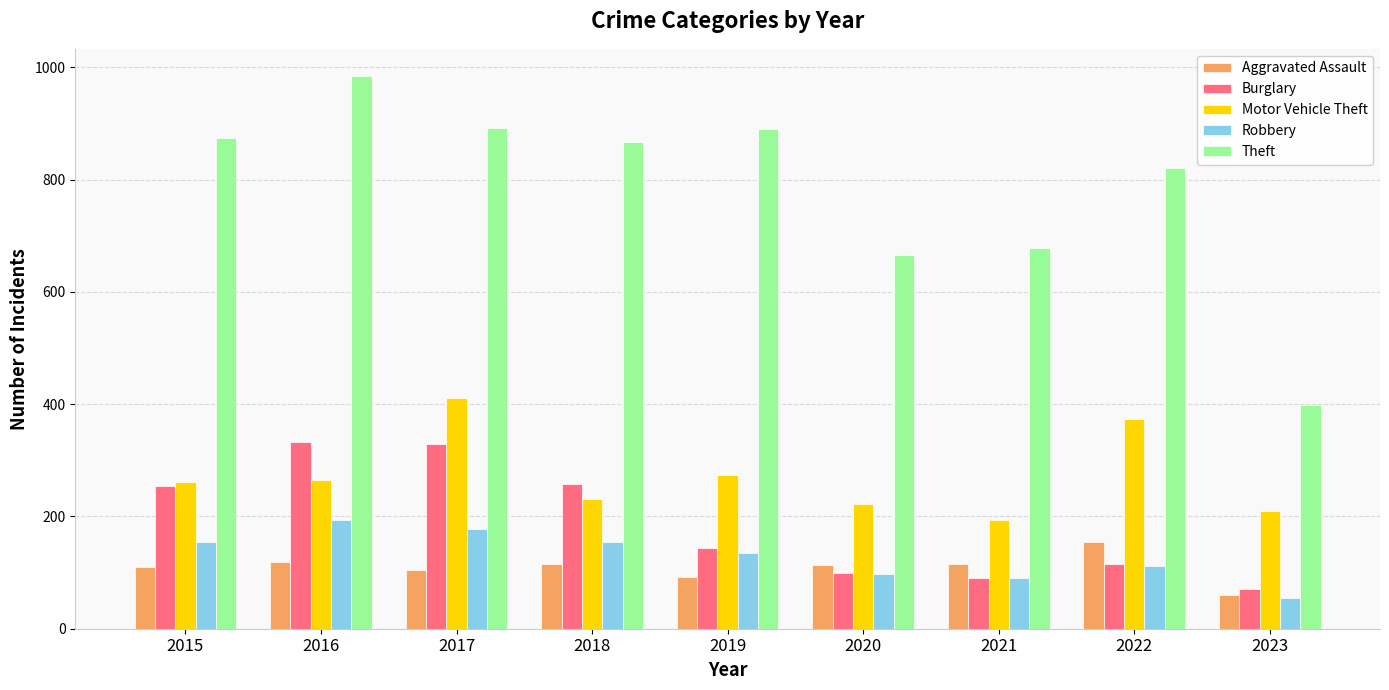

What is the value of the Robbery bar at the 2nd from the left?

194